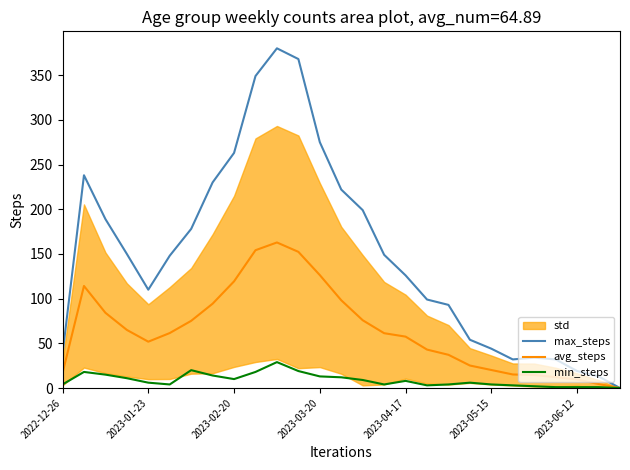

Rank the series by their maximum value, from lowest to highest.

min_steps, avg_steps, max_steps